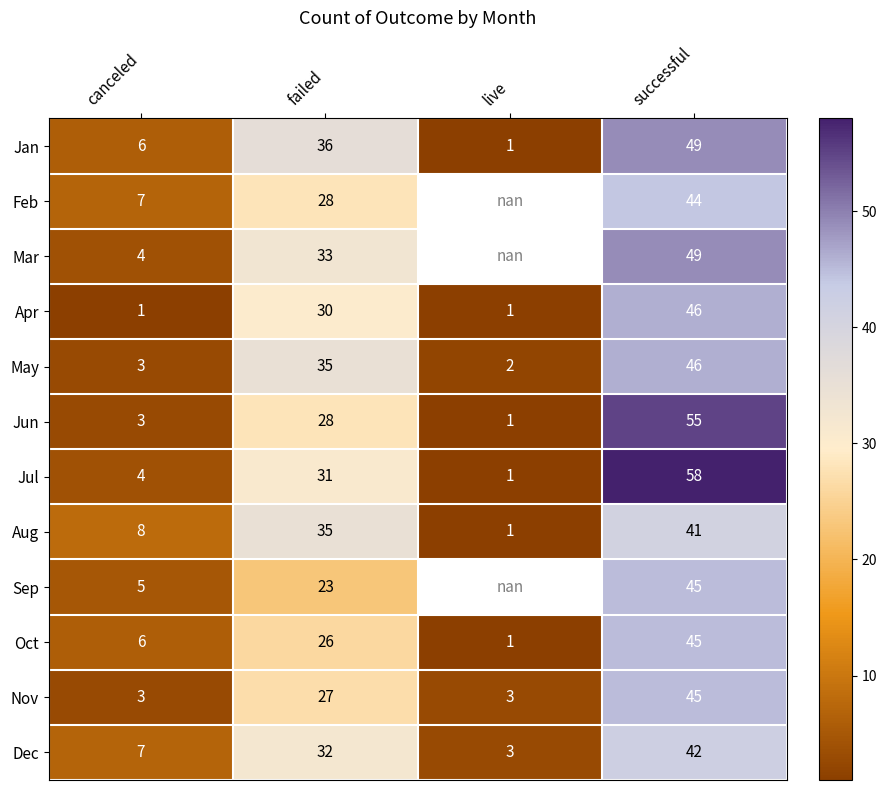

The Sep series shows 45.0 at successful. True or false?

True